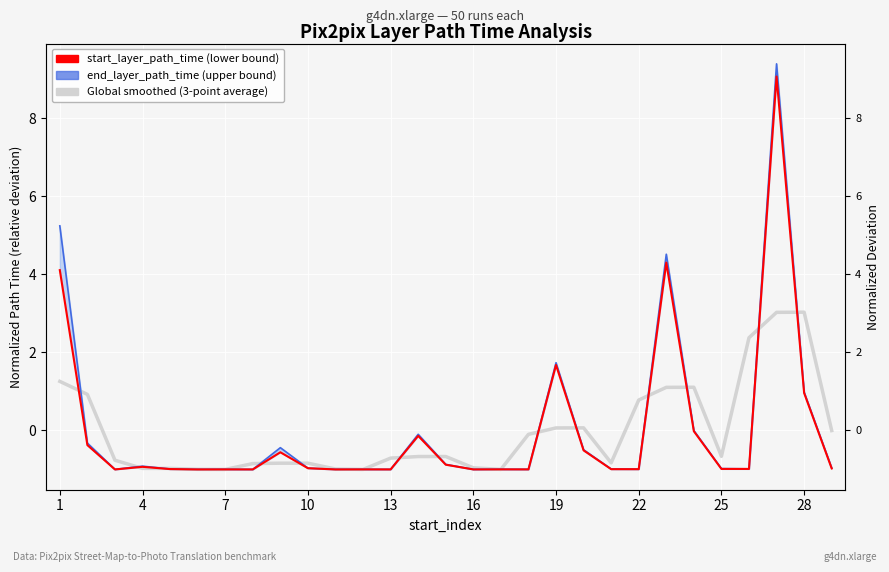

After their last crossing, which series has the higher values: Global smoothed (3-point average) or end_layer_path_time (upper bound)?

Global smoothed (3-point average)